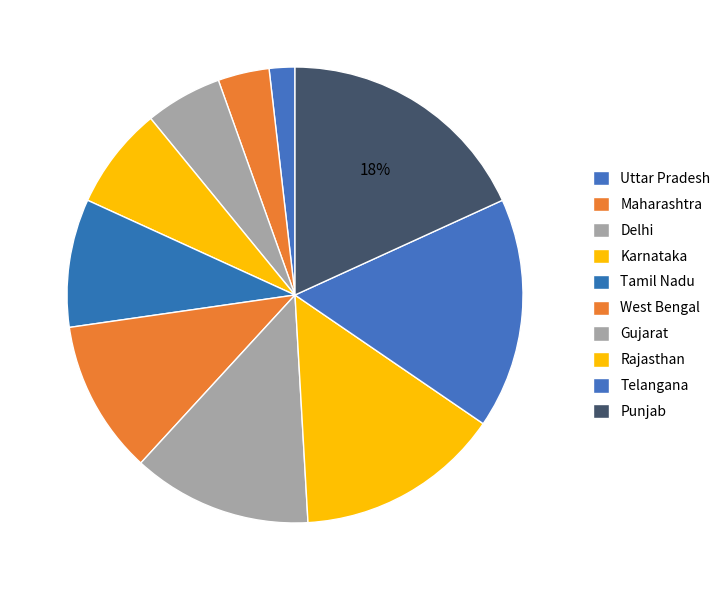

To the nearest percent, what is the average slice percentage?

10%